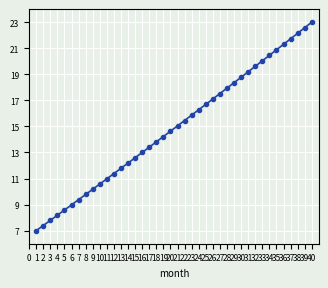

List the labels in order of value, largest first.

40, 39, 38, 37, 36, 35, 34, 33, 32, 31, 30, 29, 28, 27, 26, 25, 24, 23, 22, 21, 20, 19, 18, 17, 16, 15, 14, 13, 12, 11, 10, 9, 8, 7, 6, 5, 4, 3, 2, 1